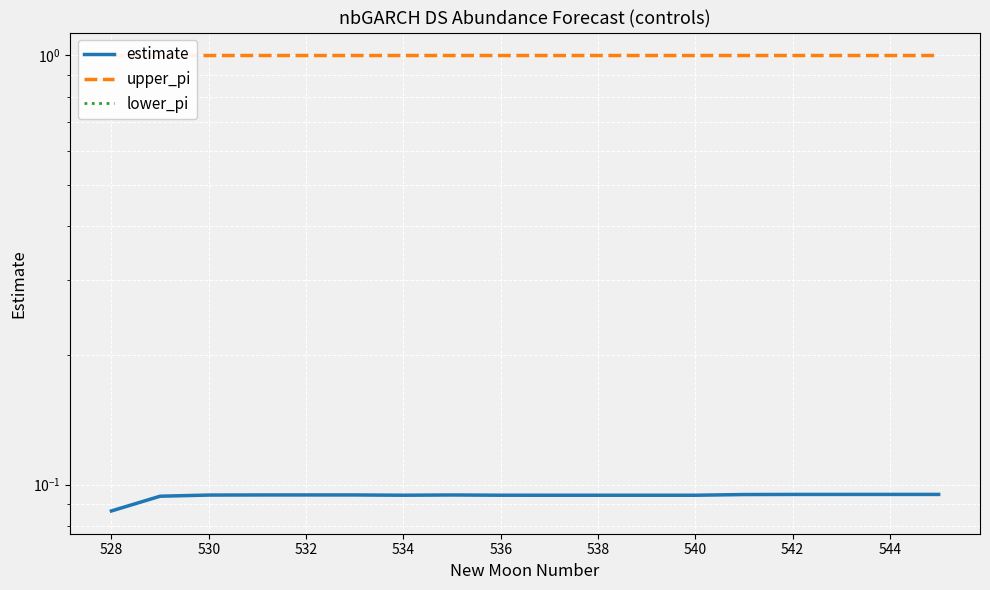

True or false: lower_pi and estimate cross at least once.

False